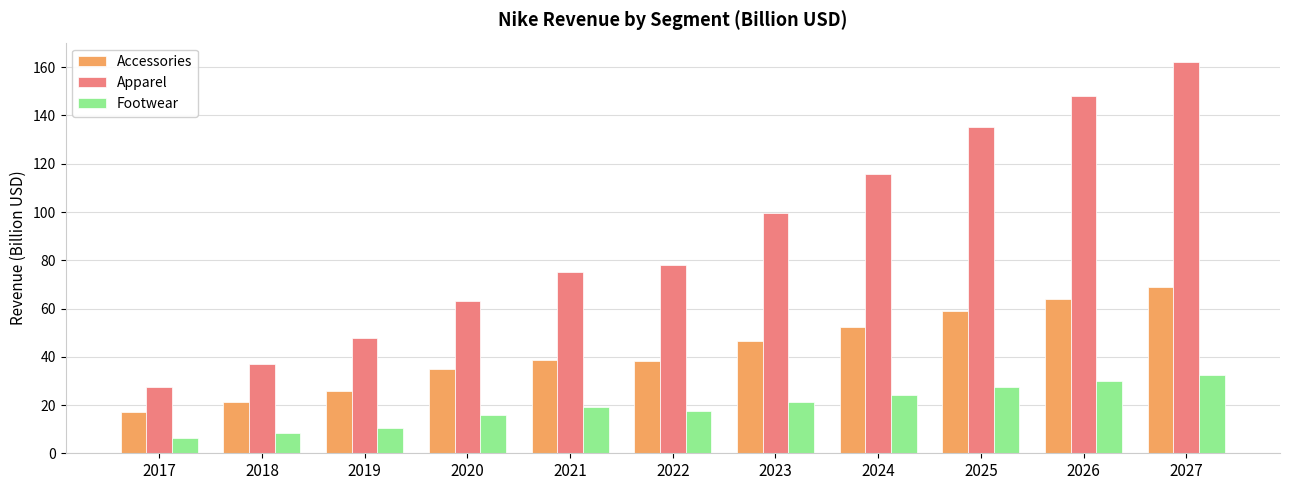

The value of Accessories at 2019 is 25.7. True or false?

True